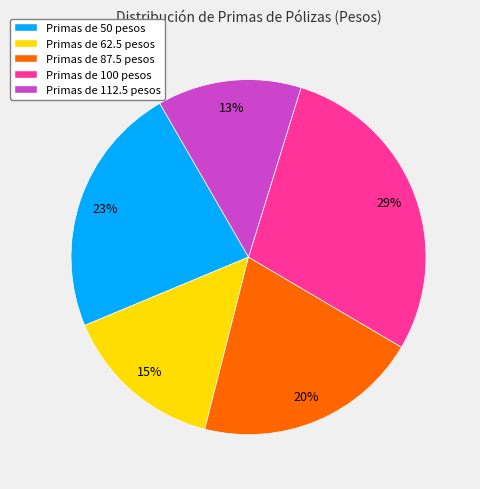

Is it true that Primas de 100 pesos is 29% of the pie?

True